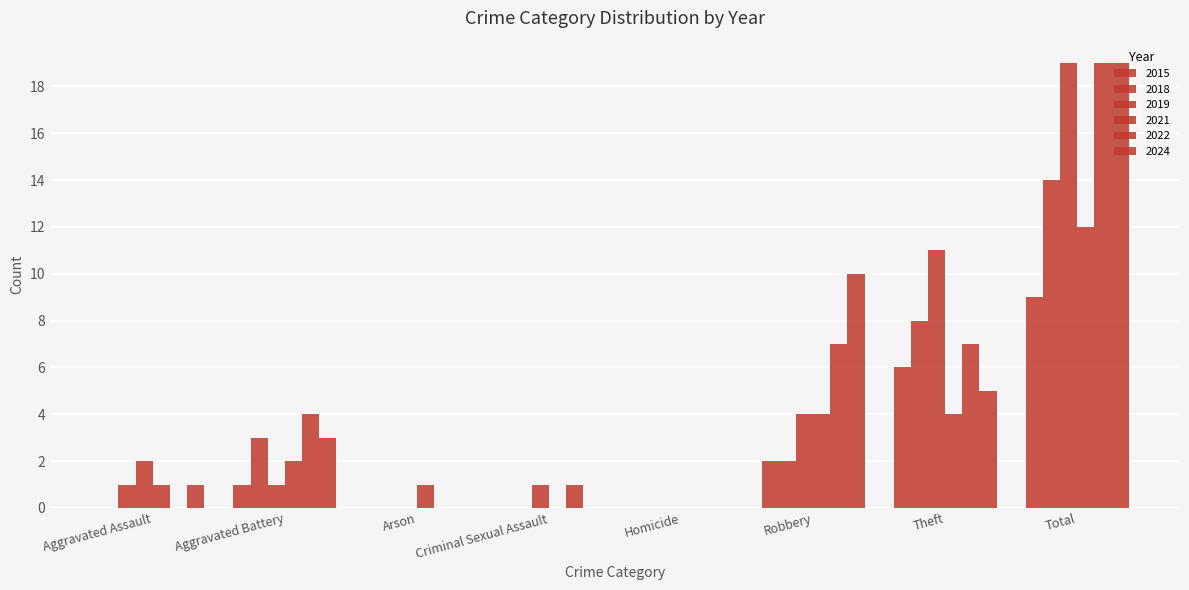

What is the label of the 2nd bar from the right?

Theft